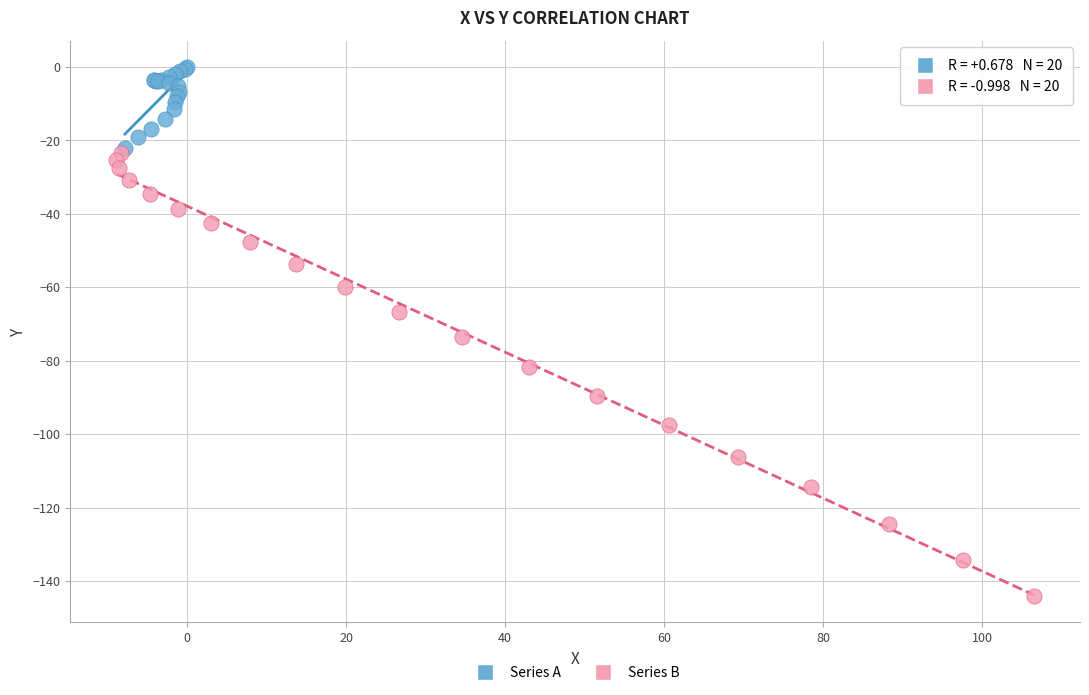

Which series reaches the maximum Y coordinate?

Series A